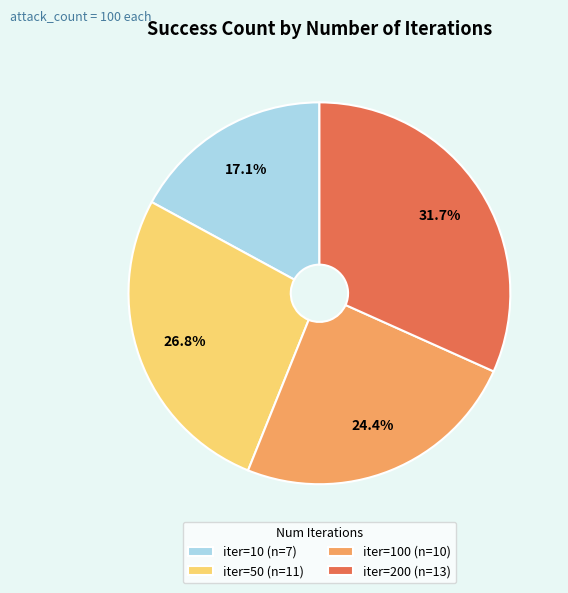

Which slice is the largest?

iter=200 (n=13)